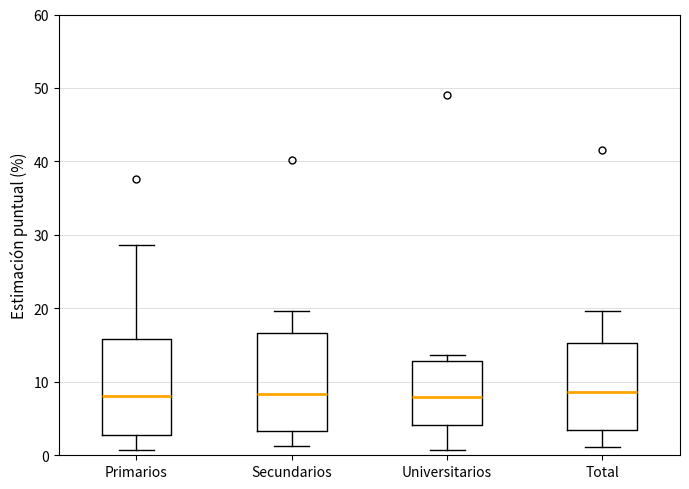

Reading left to right, read every box against the y-axis: the position of its median line, the range the box covers, and the ends of its whiskers. The values are not printed on the chart, so give them approximately, as read against the axis.

Primarios: median 8, box 3 to 16, whiskers 1 to 29
Secundarios: median 8, box 3 to 17, whiskers 1 to 20
Universitarios: median 8, box 4 to 13, whiskers 1 to 14
Total: median 9, box 3 to 15, whiskers 1 to 20